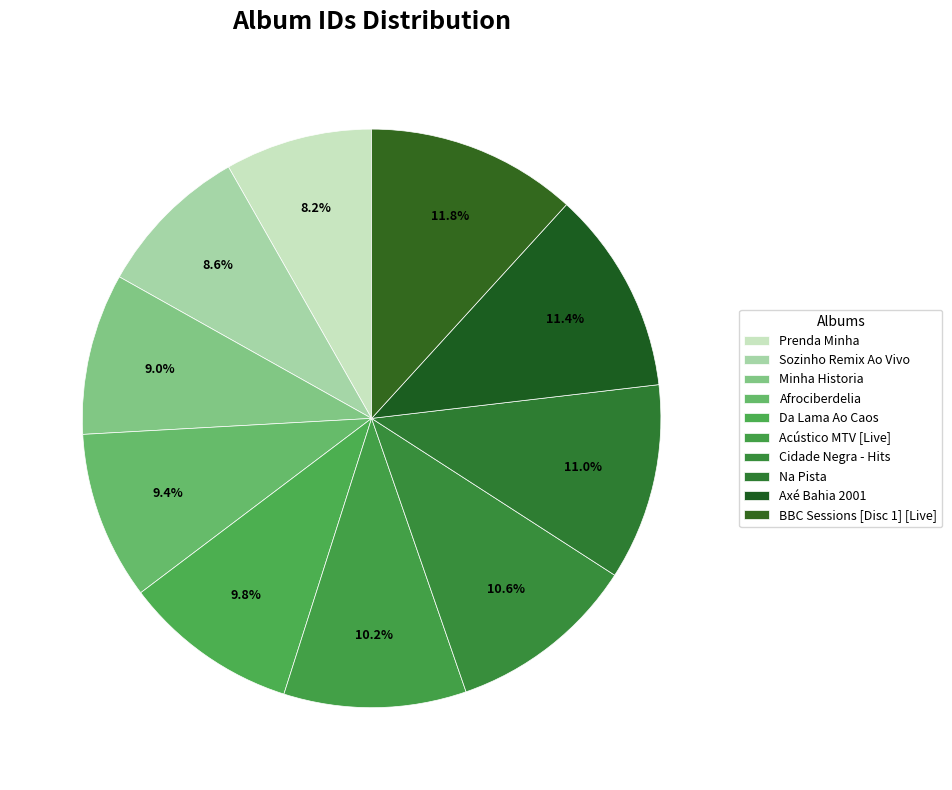

Is there a majority slice in this chart?

No